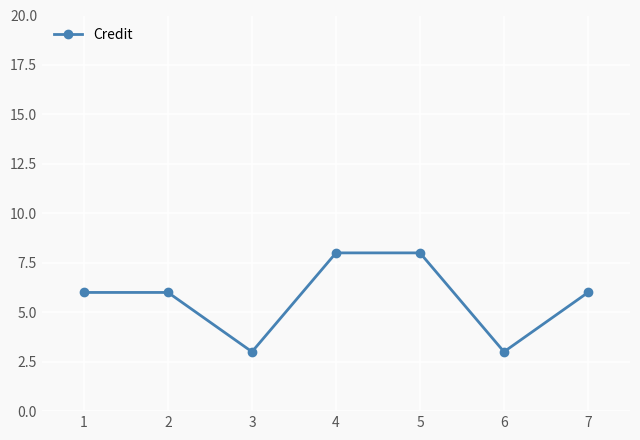

Approximately how many times larger is the value at 7 compared to 6?

2.0